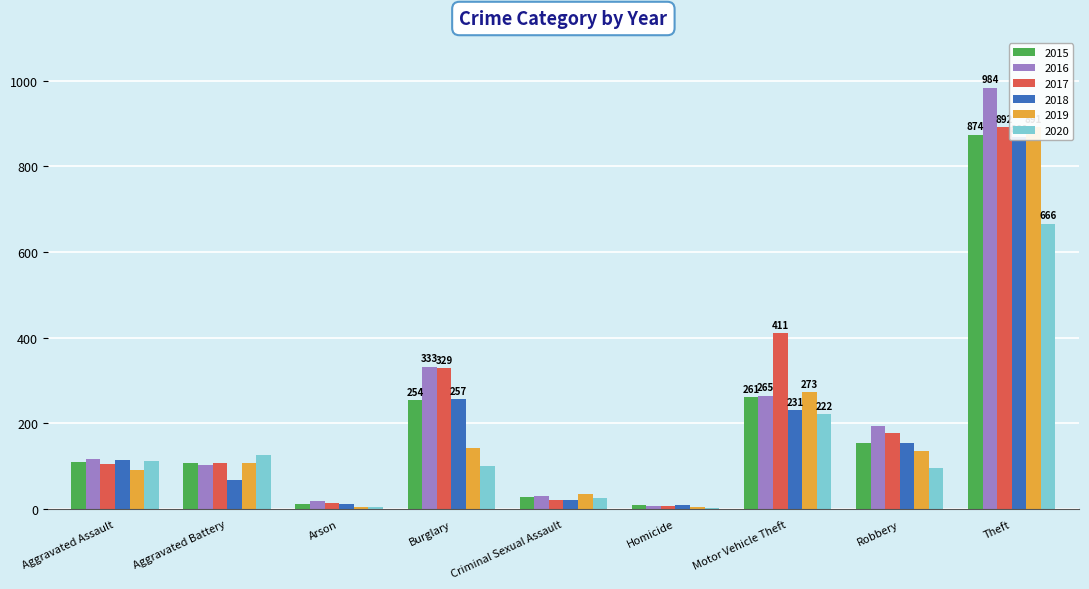

What is the label of the 6th bar from the left?

Homicide